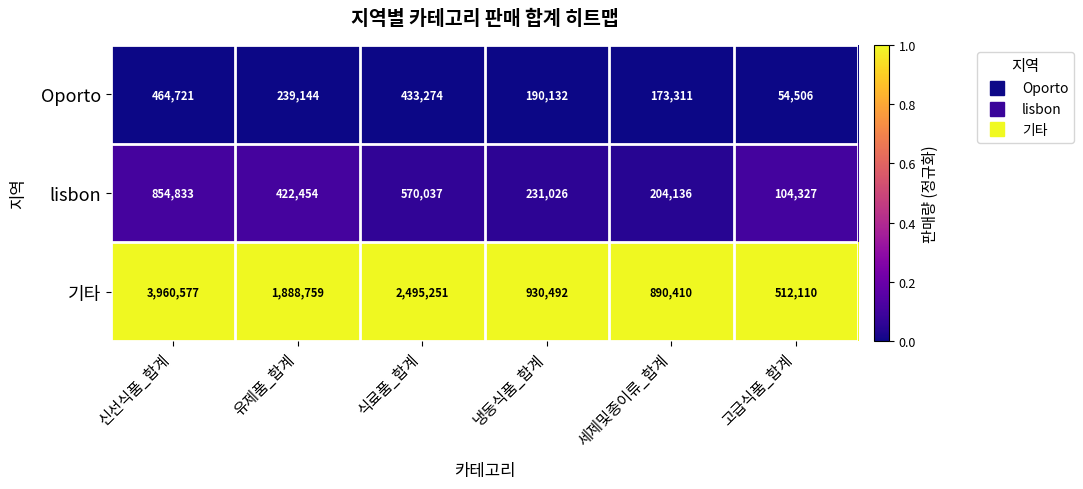

What is the greatest value displayed?

3960577